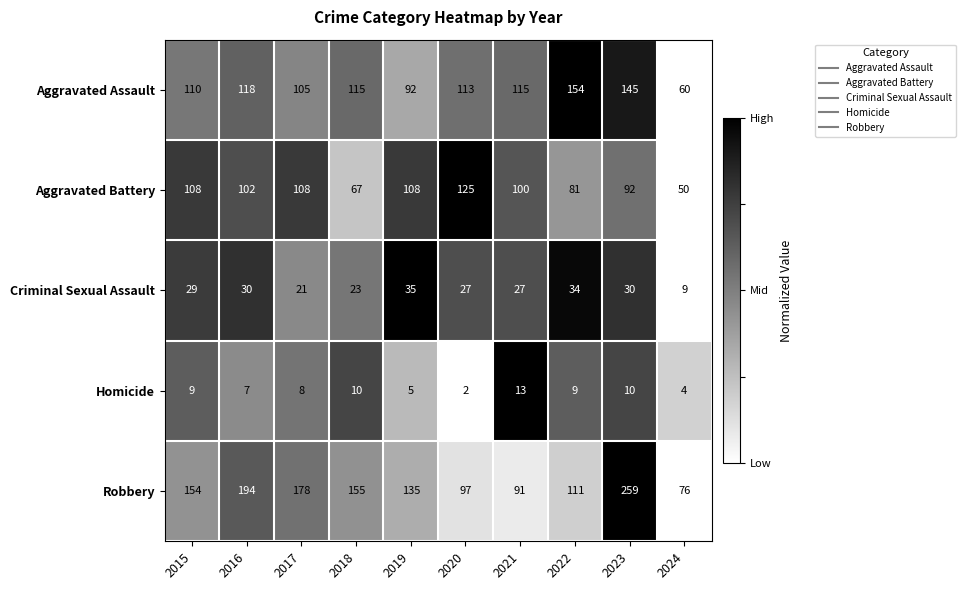

What is the difference between the maximum and minimum values in the Homicide series?

11